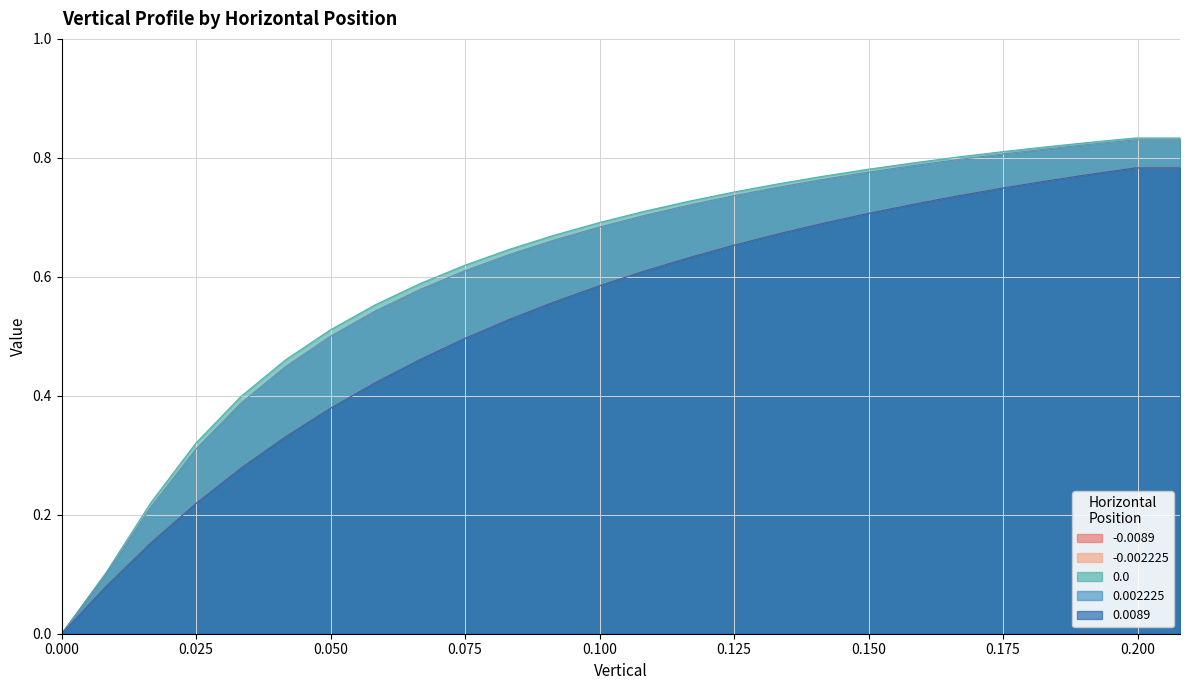

The value of -0.0089 at 0.033264 is 0.2. True or false?

False